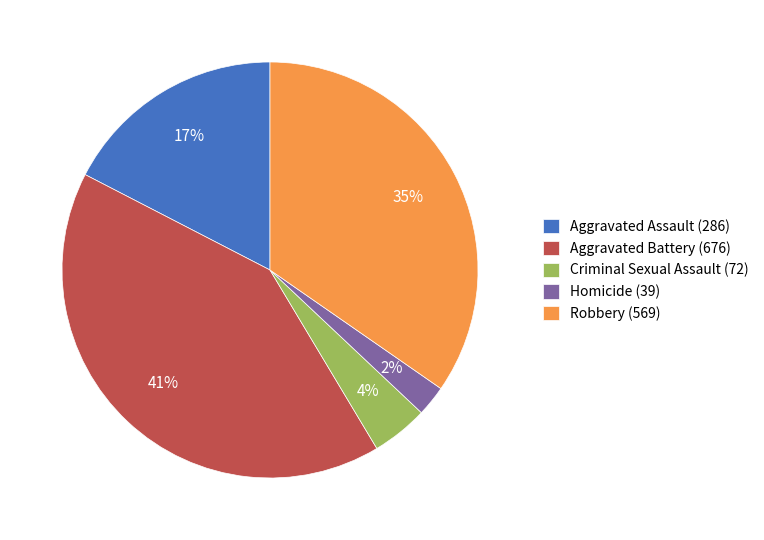

The Robbery slice represents 35% of the pie. True or false?

True